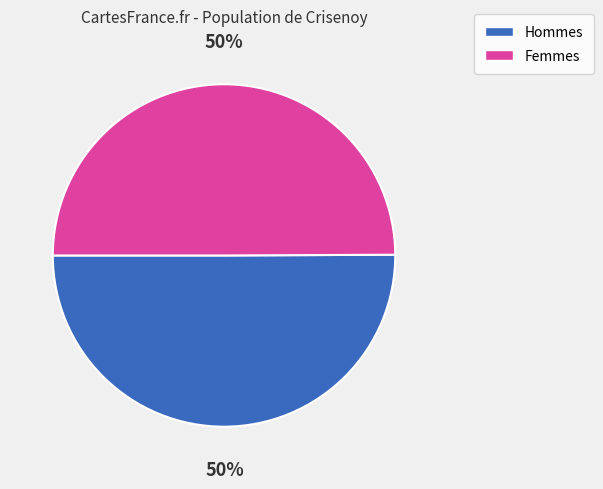

To the nearest percent, what is the average slice percentage?

50%